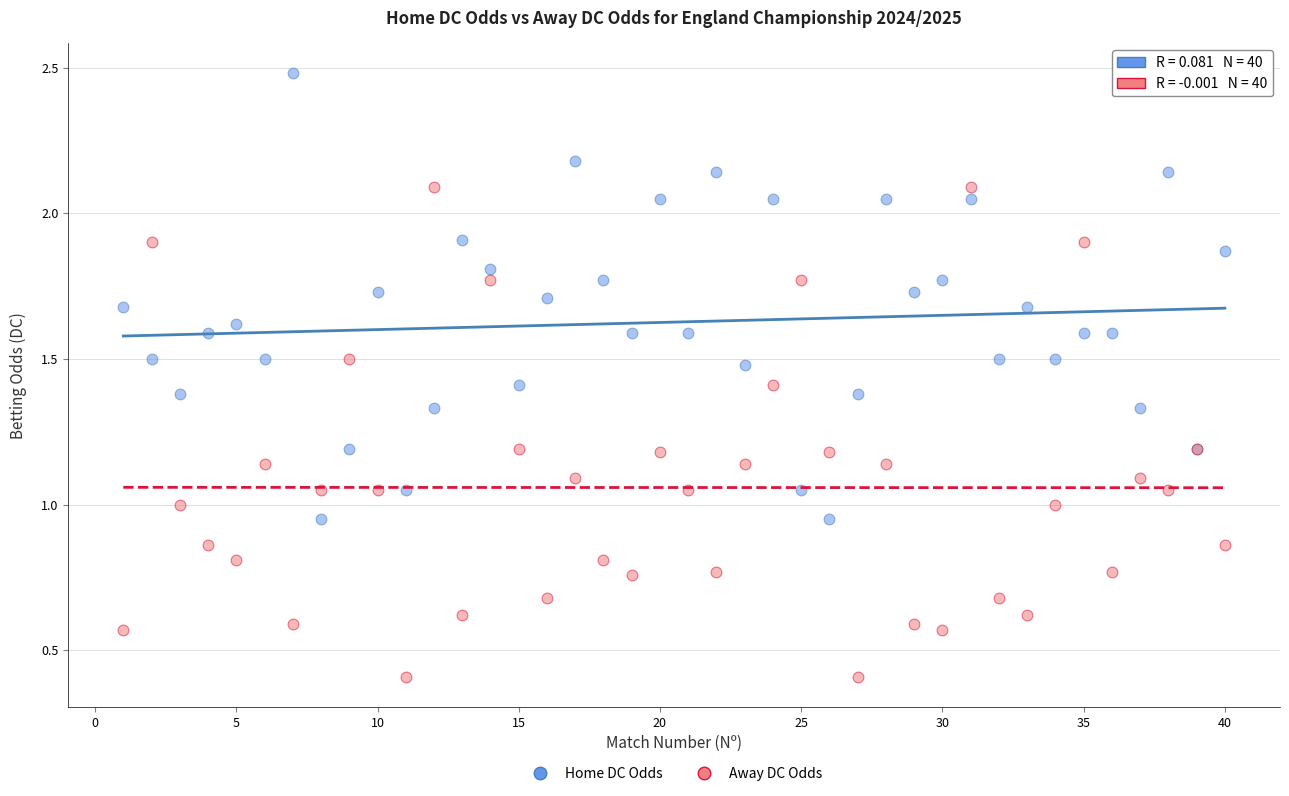

Which series reaches the minimum Y coordinate?

Away DC Odds